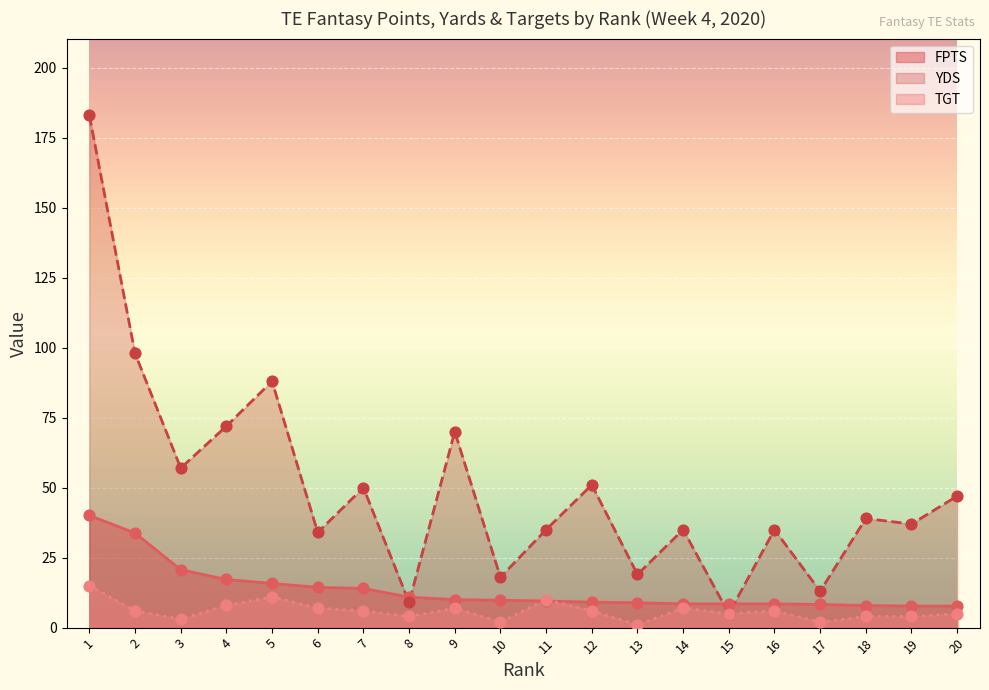

Which series has the widest spread of Y values?

YDS